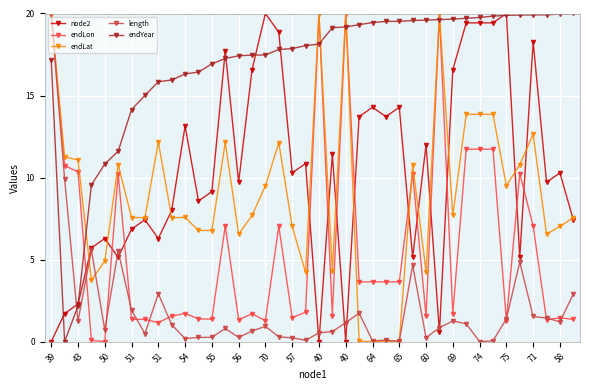

After their last crossing, which series has the higher values: node2 or length?

node2